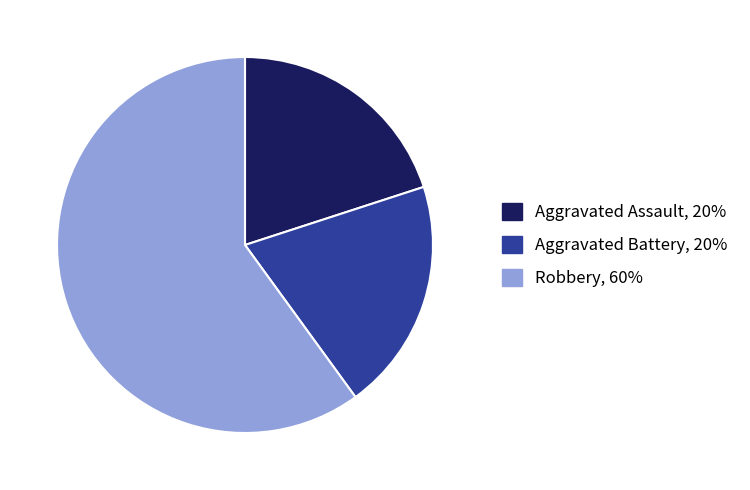

Does any single category account for the majority?

Yes